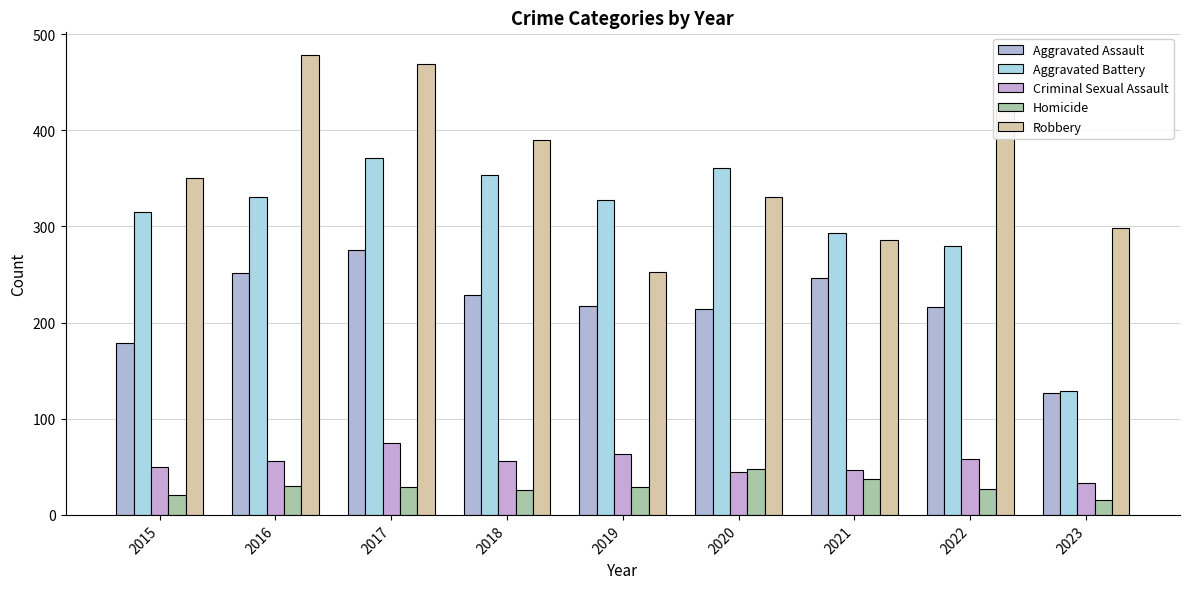

Where is Aggravated Battery nearest to the value 250?

2022